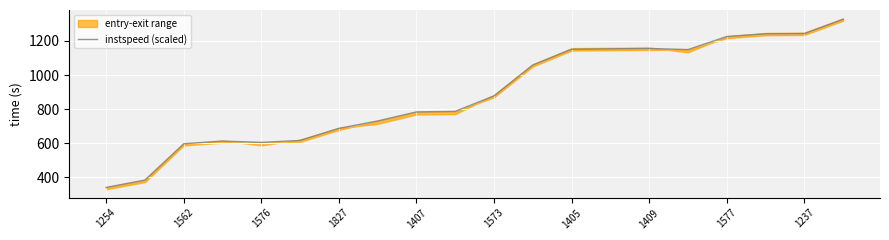

At which label does instspeed (scaled) reach its minimum?

1254